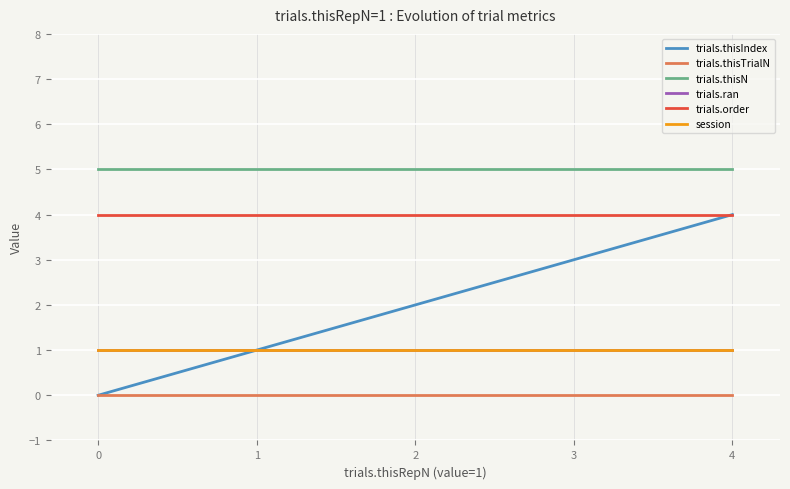

How many data points does each series have?

5